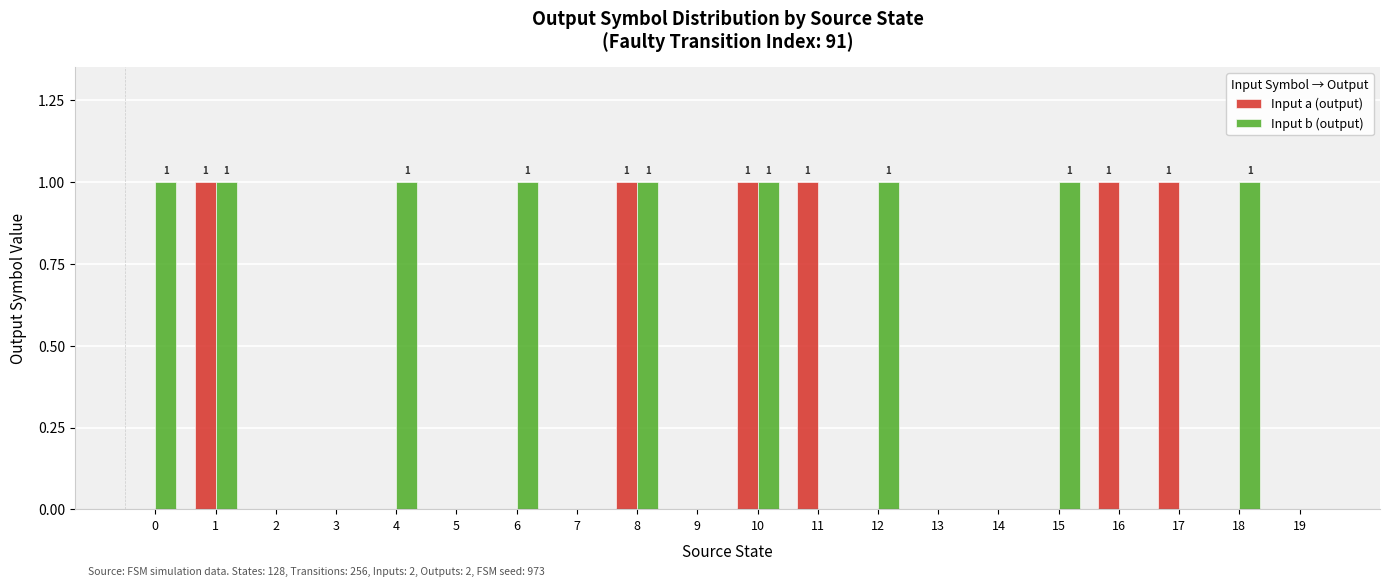

Does the chart contain stacked bars?

No